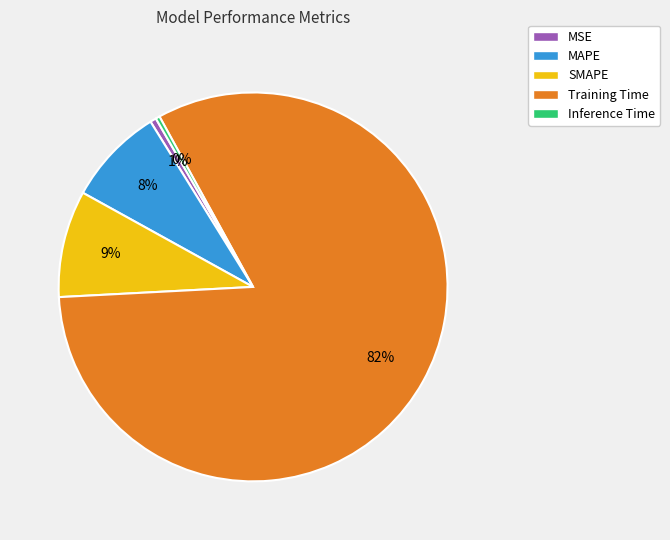

True or false: MAPE accounts for 20% of the total.

False